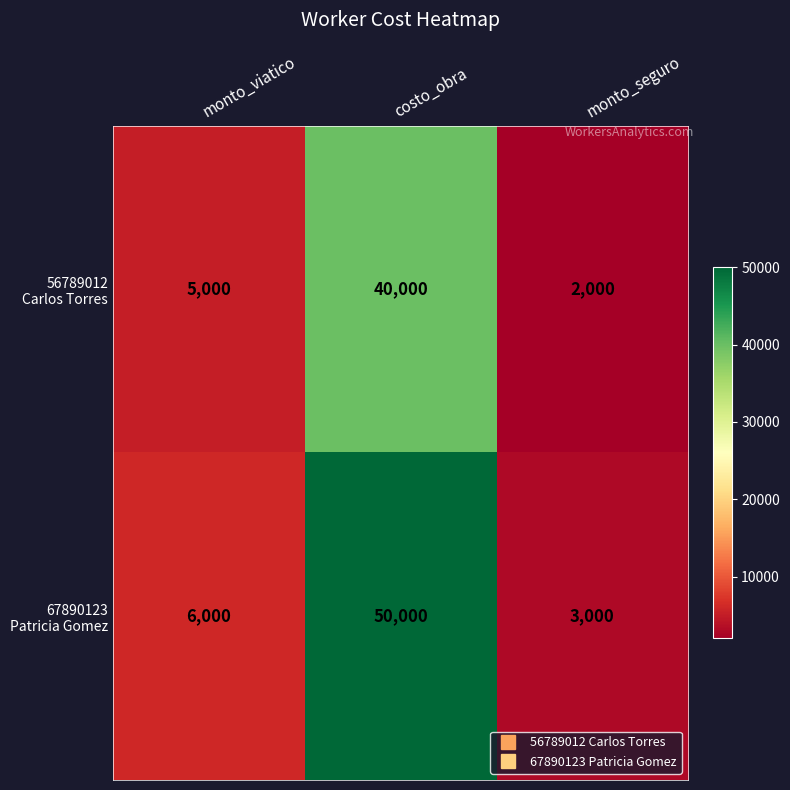

What is the total value across all series at monto_seguro?

5000